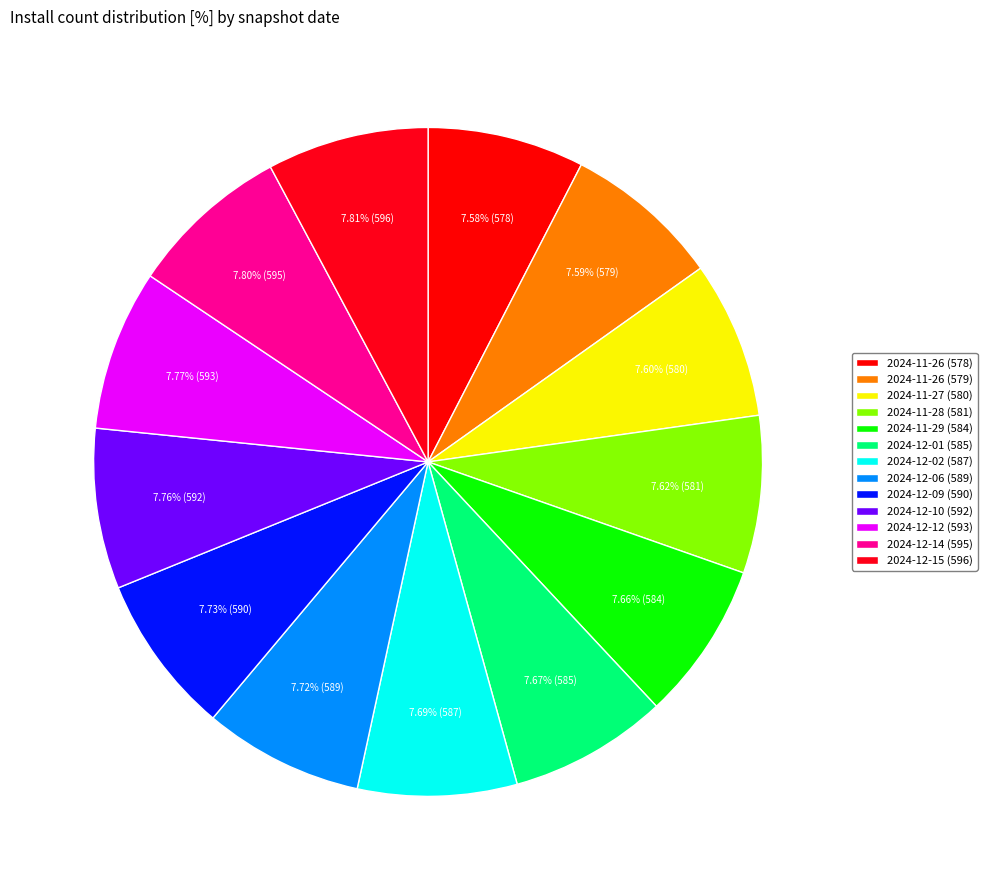

Rank the categories by value from lowest to highest.

install=578, install=579, install=580, install=581, install=584, install=585, install=587, install=589, install=590, install=592, install=593, install=595, install=596